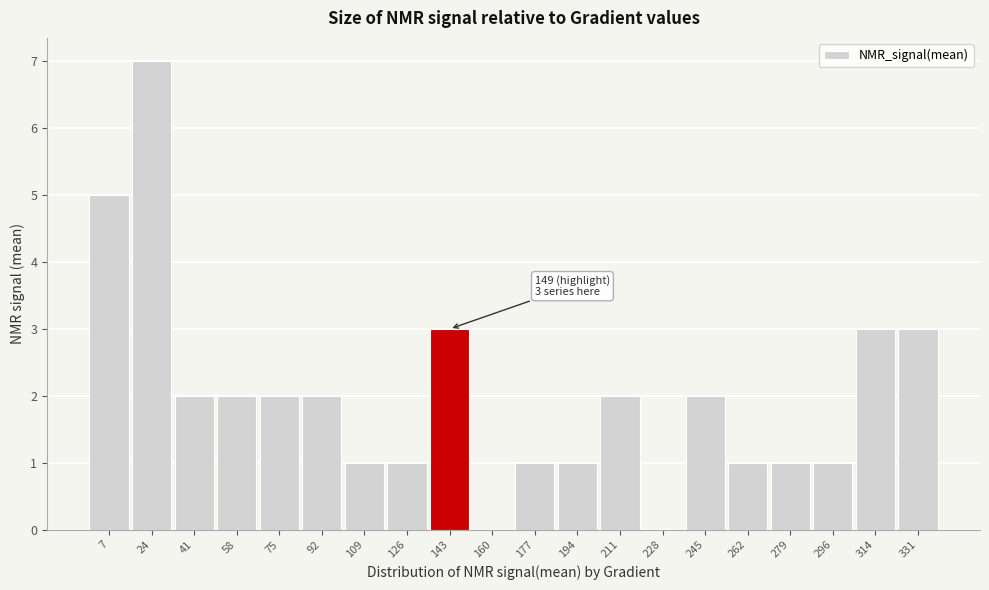

Reading right to left, extract all data points from this chart.

331=3	314=3	296=1	279=1	262=1	245=2	228=0	211=2	194=1	177=1	160=0	143=3	126=1	109=1	92=2	75=2	58=2	41=2	24=7	7=5